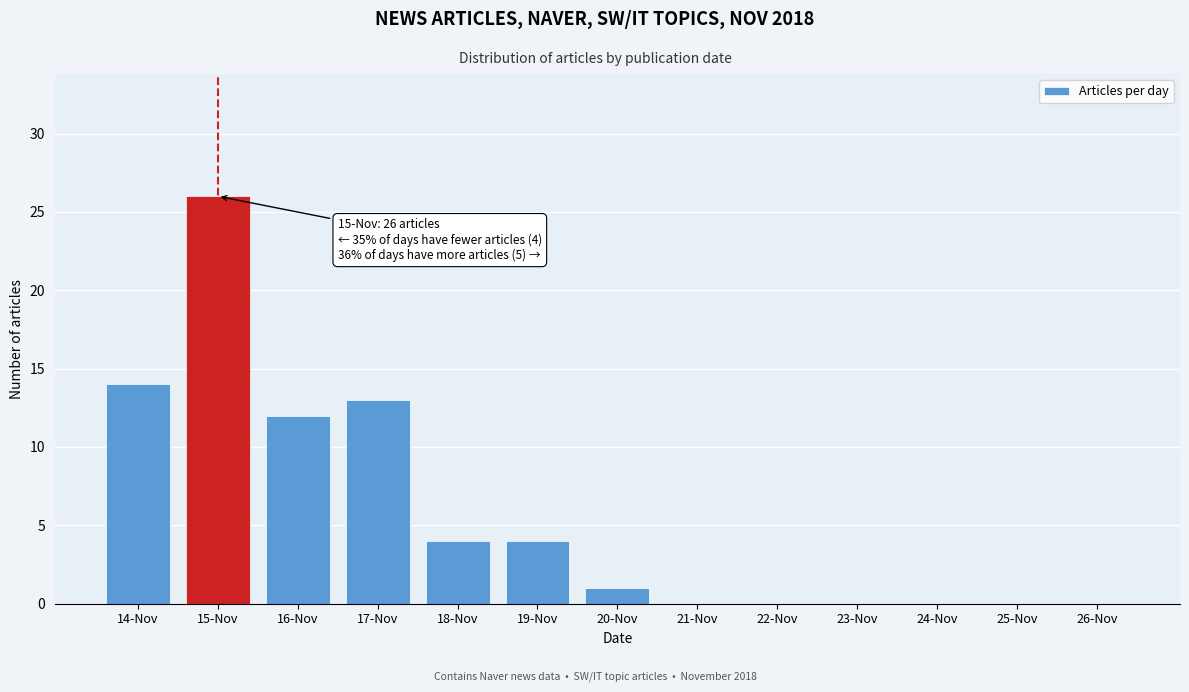

Reading left to right, what are all the values shown in this chart?

14-Nov=14	15-Nov=26	16-Nov=12	17-Nov=13	18-Nov=4	19-Nov=4	20-Nov=1	21-Nov=0	22-Nov=0	23-Nov=0	24-Nov=0	25-Nov=0	26-Nov=0